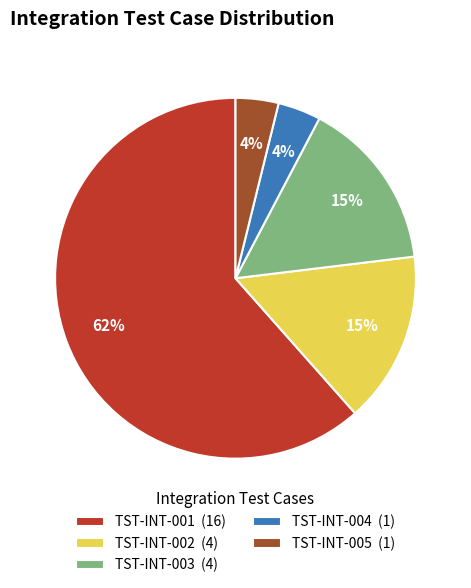

Which has a higher value, TST-INT-001 (16) or TST-INT-005 (1)?

TST-INT-001 (16)